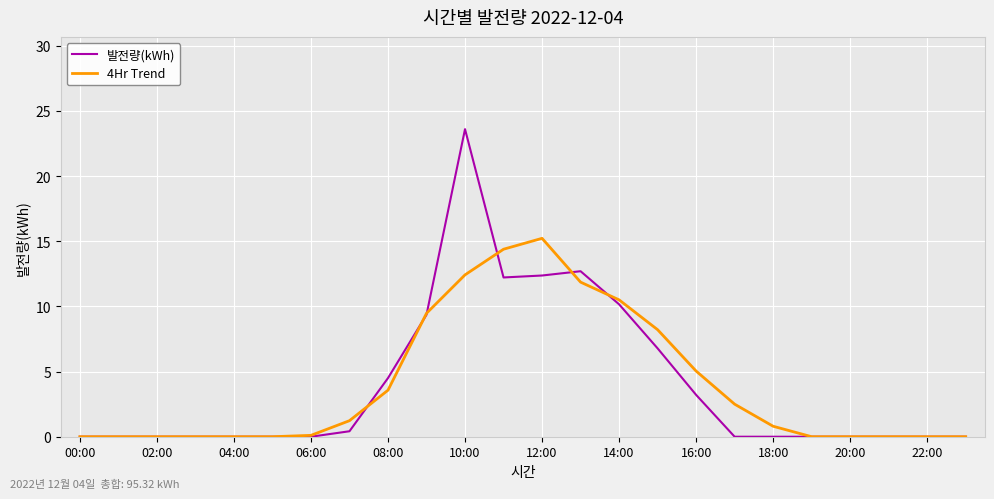

Which series has the widest spread of values?

발전량(kWh)